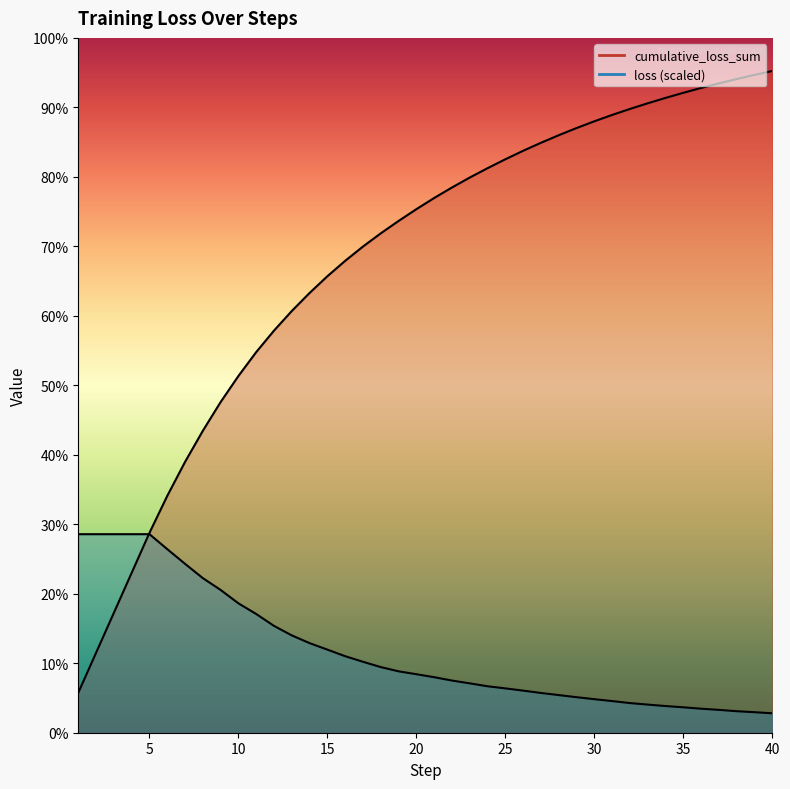

Reading right to left, extract all data points from this chart.

loss: 0.7	0.8	0.8	0.9	0.9	0.9	1.0	1.0	1.1	1.2	1.3	1.3	1.4	1.5	1.6	1.7	1.7	1.8	1.9	2.1	2.2	2.3	2.4	2.6	2.9	3.1	3.3	3.6	4.0	4.4	4.8	5.3	5.8	6.3	6.8	7.4	7.4	7.4	7.4	7.4
cumulative_loss_sum: 24.7	24.5	24.4	24.2	24.1	23.9	23.7	23.5	23.3	23.0	22.8	22.6	22.3	22.0	21.7	21.4	21.1	20.7	20.3	19.9	19.5	19.1	18.6	18.1	17.6	17.0	16.4	15.7	15.0	14.2	13.3	12.3	11.3	10.1	8.8	7.5	6.0	4.5	3.0	1.5